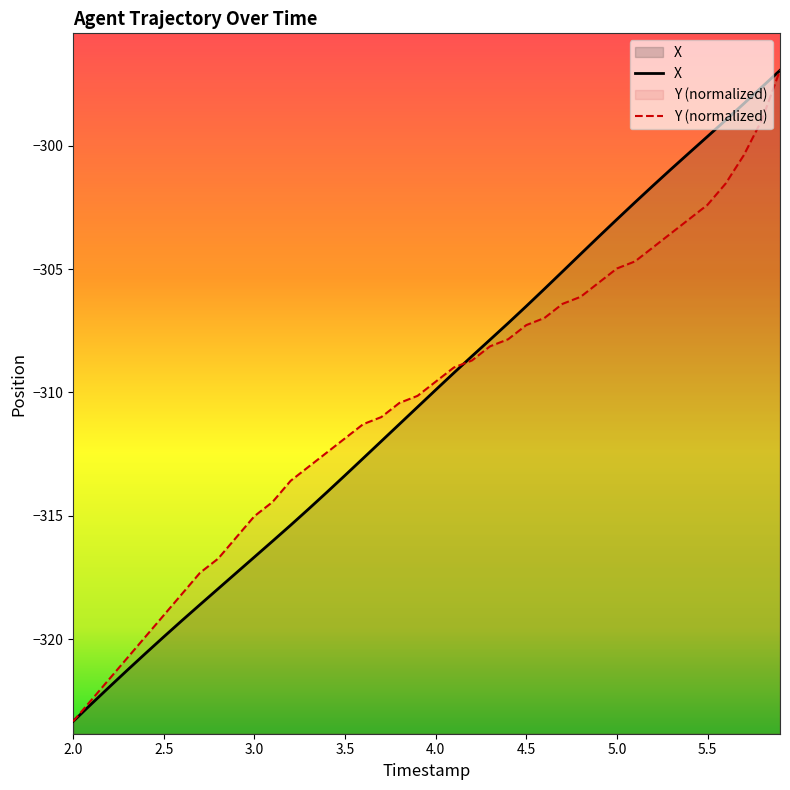

The value of Y (normalized) at 3.5 is -311.9. True or false?

True